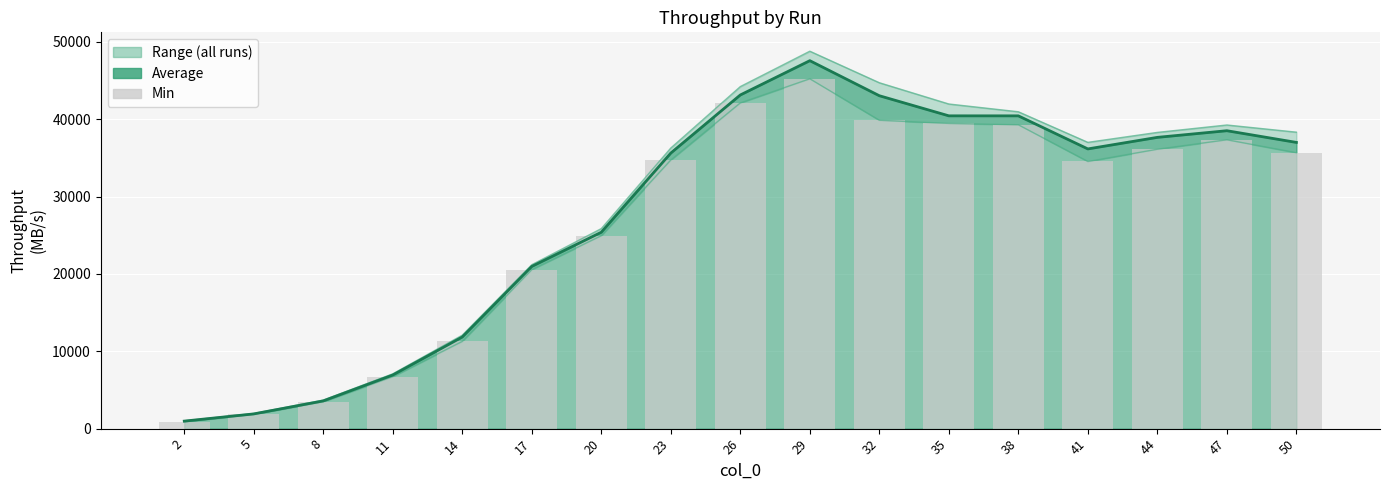

What is the total value across all series at 23?

70345.0